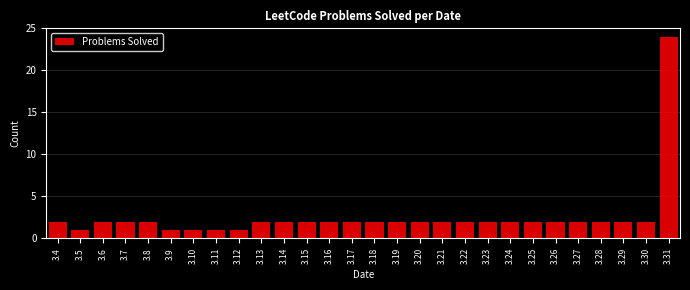

Reading left to right, extract all data points from this chart.

3.4=2	3.5=1	3.6=2	3.7=2	3.8=2	3.9=1	3.10=1	3.11=1	3.12=1	3.13=2	3.14=2	3.15=2	3.16=2	3.17=2	3.18=2	3.19=2	3.20=2	3.21=2	3.22=2	3.23=2	3.24=2	3.25=2	3.26=2	3.27=2	3.28=2	3.29=2	3.30=2	3.31=24